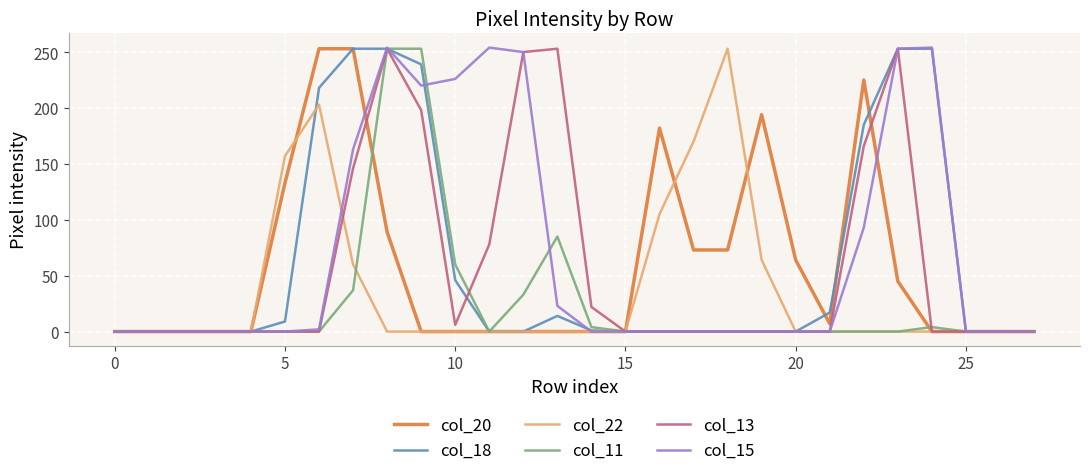

What is the greatest value displayed?

254